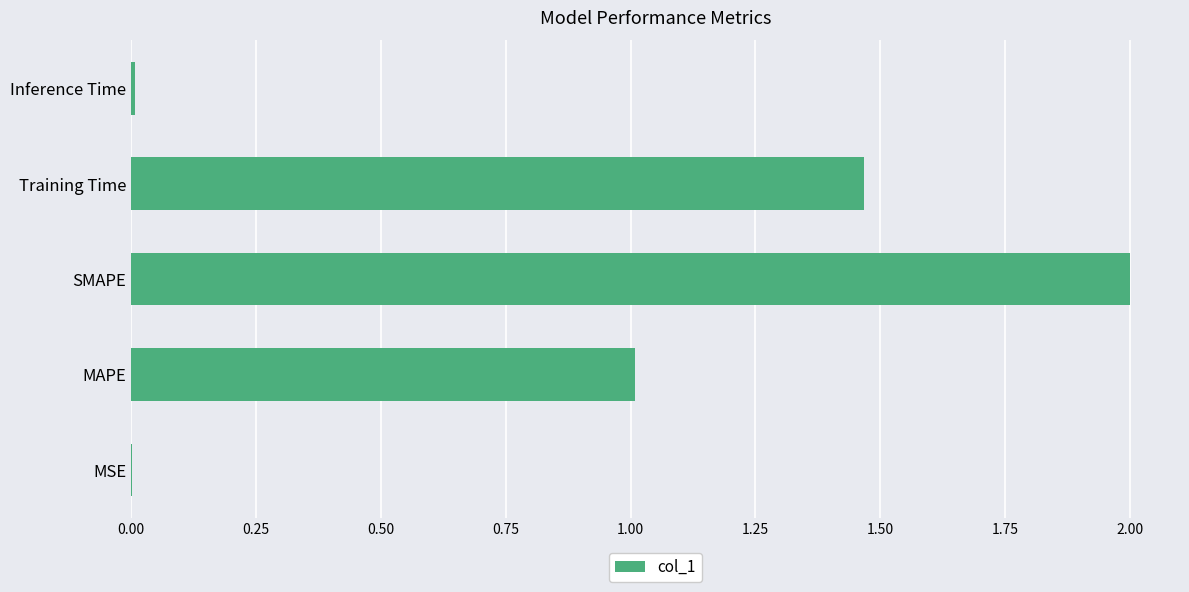

At which category does the chart reach its peak across all series?

SMAPE